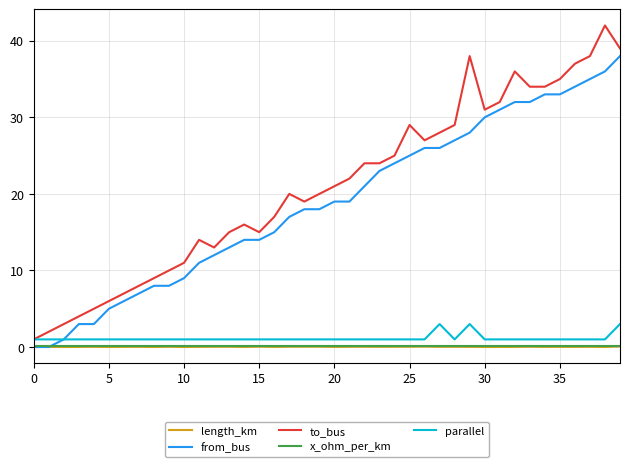

True or false: to_bus and length_km intersect in this chart.

False